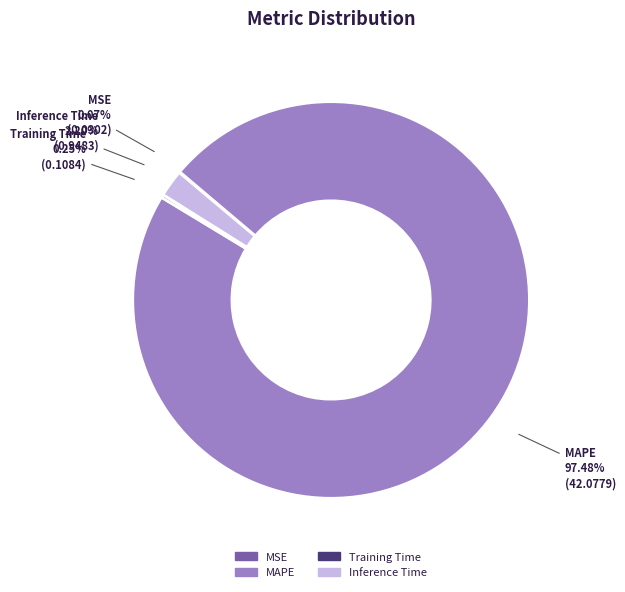

Do Inference Time and MAPE together represent more than half of the pie?

Yes